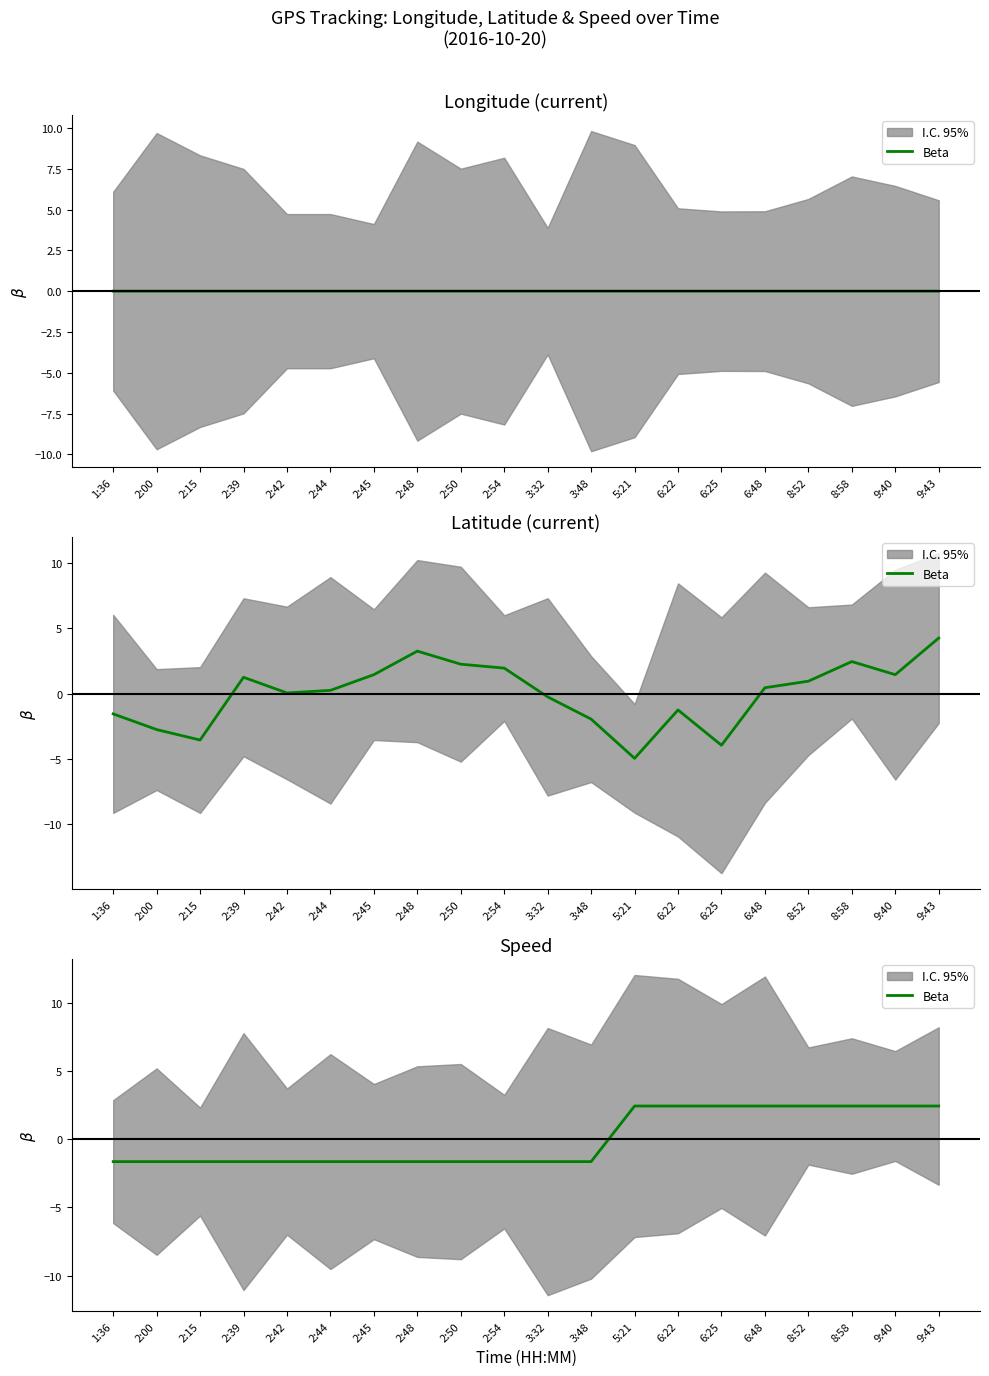

Reading right to left, extract all data points from this chart.

9:43=2.4	9:40=2.4	8:58=2.4	8:52=2.4	6:48=2.4	6:25=2.4	6:22=2.4	5:21=2.4	3:48=-1.6	3:32=-1.6	2:54=-1.6	2:50=-1.6	2:48=-1.6	2:45=-1.6	2:44=-1.6	2:42=-1.6	2:39=-1.6	2:15=-1.6	2:00=-1.6	1:36=-1.6